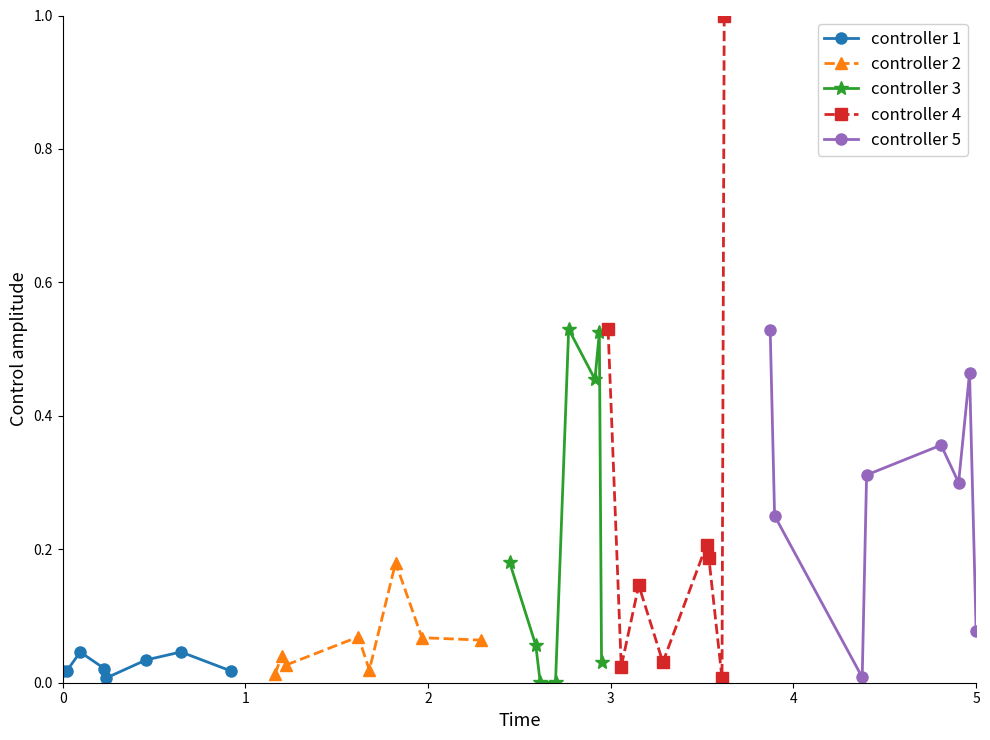

What is the average value of the controller 5 series?

0.3